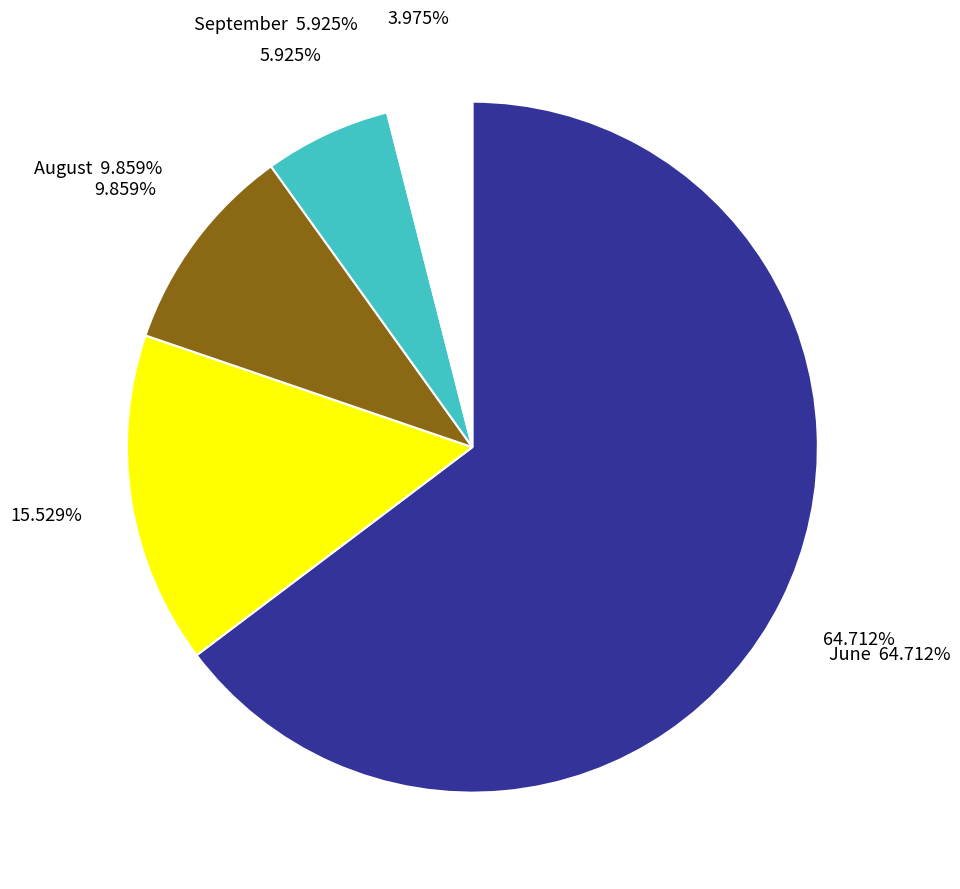

Which category has the biggest portion of the pie?

June